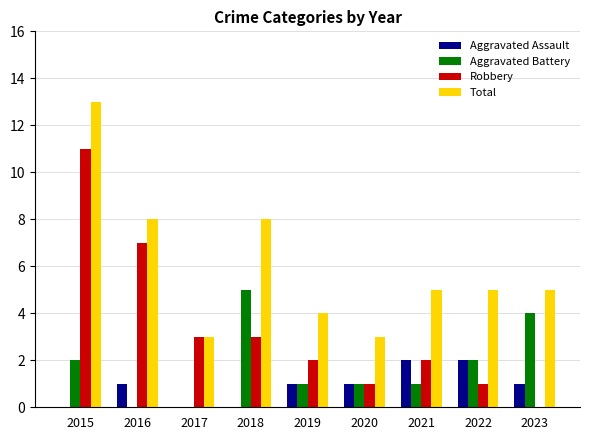

Is the value of Total at 2023 greater than the value of Aggravated Assault at 2017?

Yes